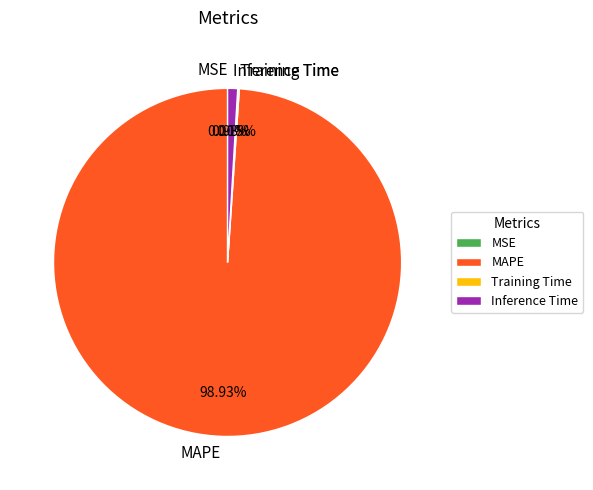

Which slice is the largest?

MAPE